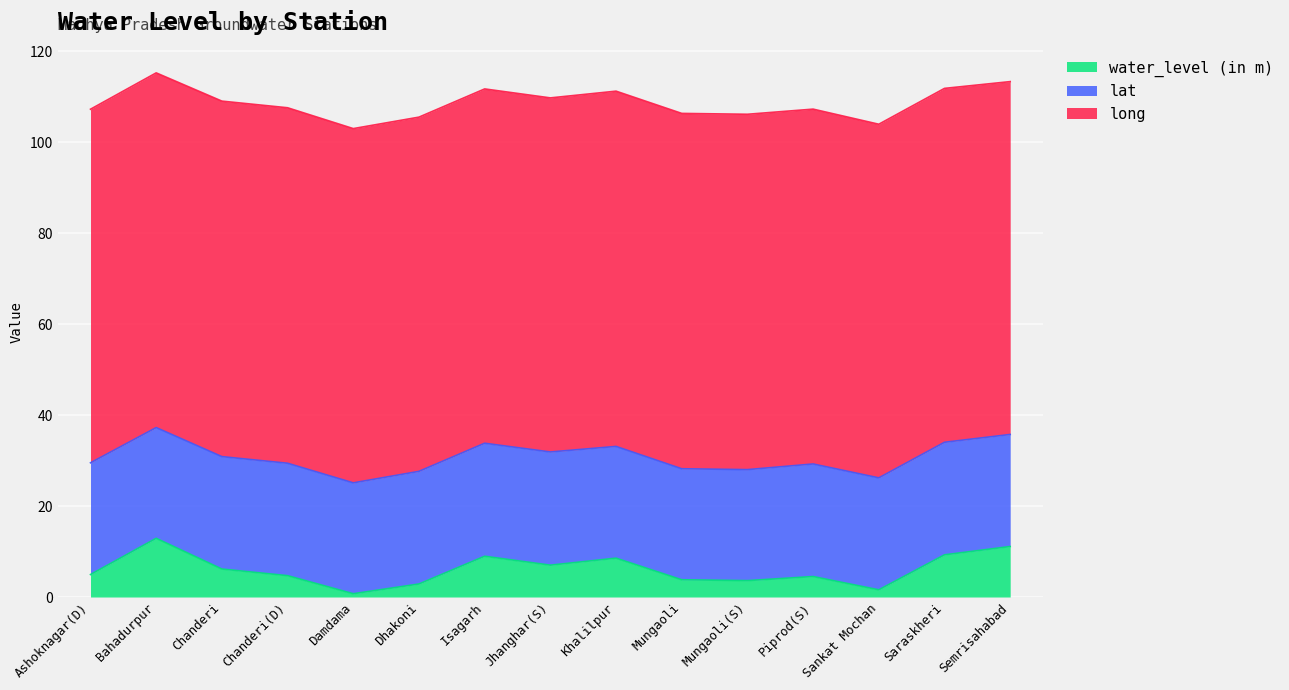

At which label is long closest to 77?

Semrisahabad